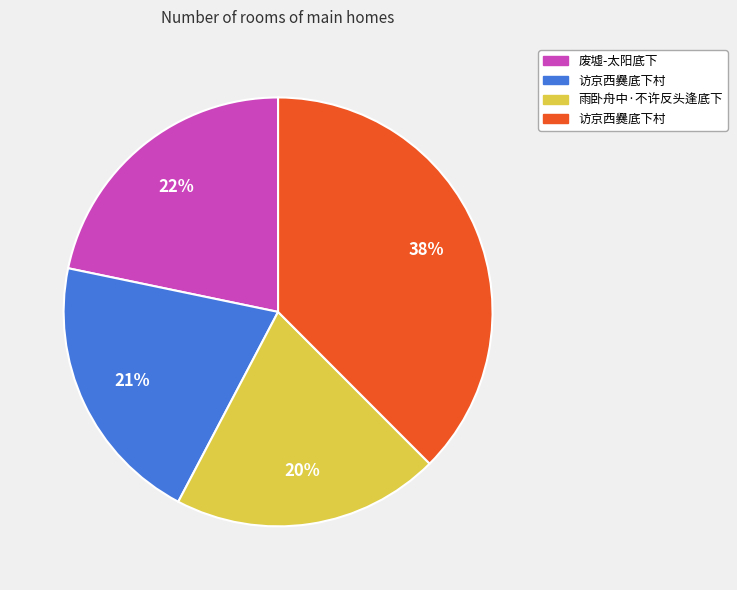

Does any single category account for the majority?

No